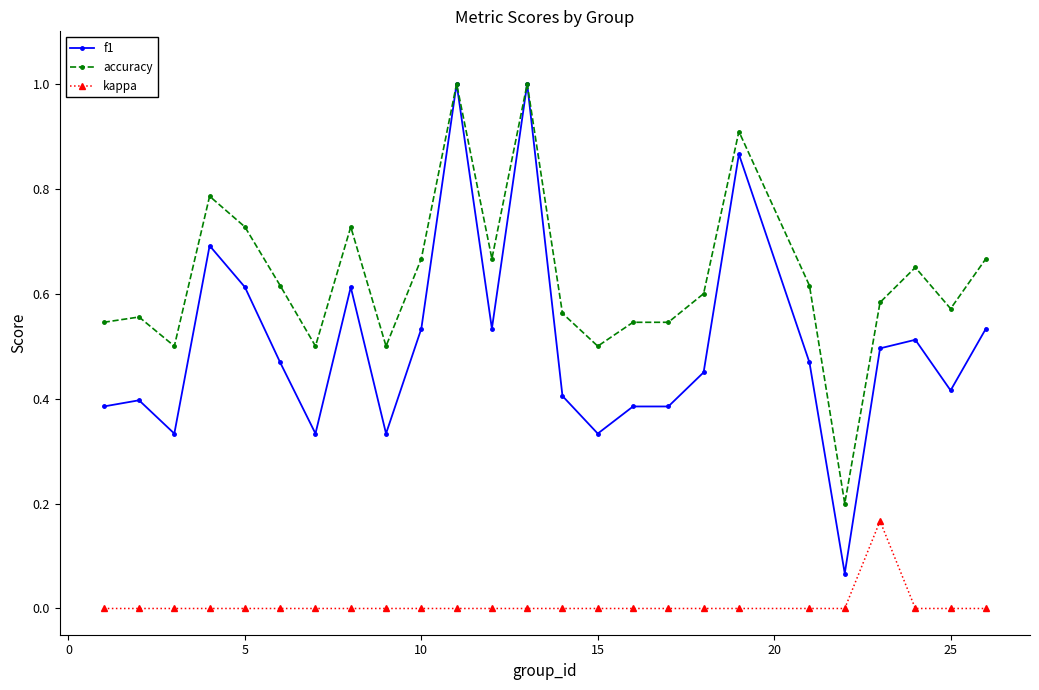

True or false: kappa and f1 cross at least once.

False